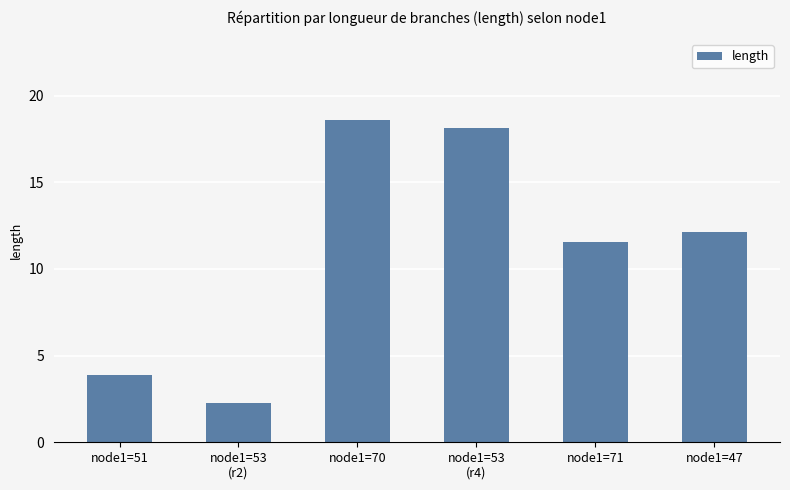

What value does the data have at node1=71?

11.6